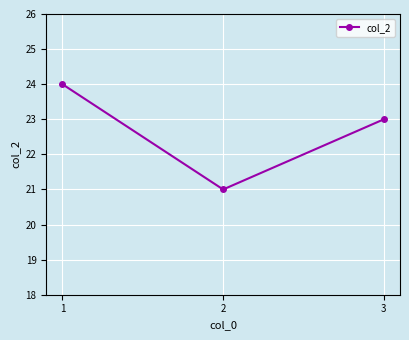

Reading left to right, what are all the values shown in this chart?

1=24	2=21	3=23